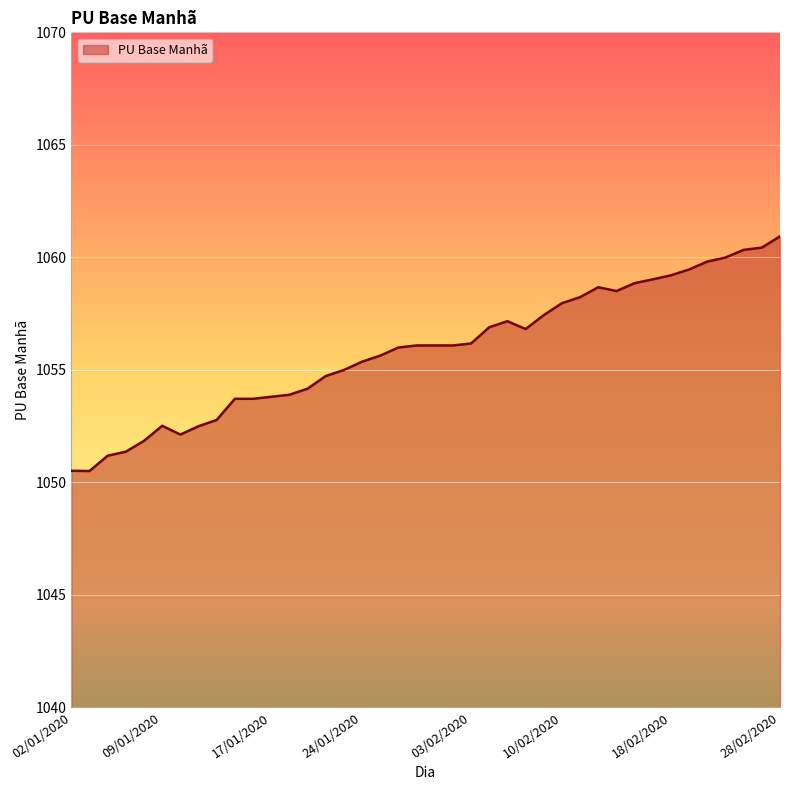

What is the maximum value shown in the chart?

1060.9